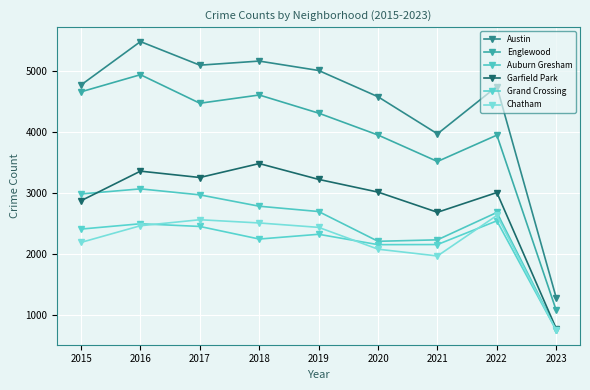

Rank the categories by Garfield Park value from highest to lowest.

2018, 2016, 2017, 2019, 2020, 2022, 2015, 2021, 2023